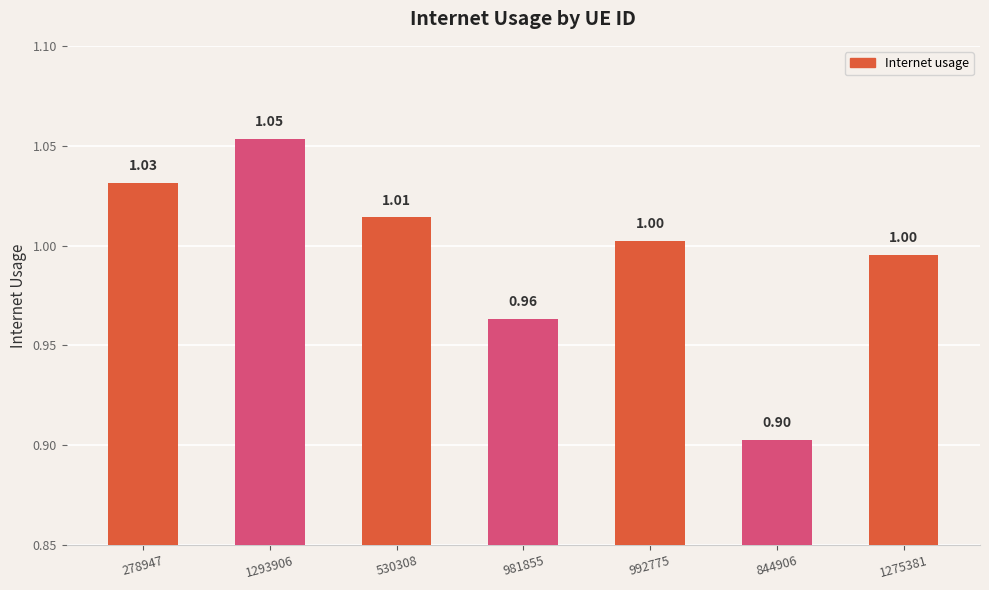

Which label corresponds to the smallest value in the chart?

844906